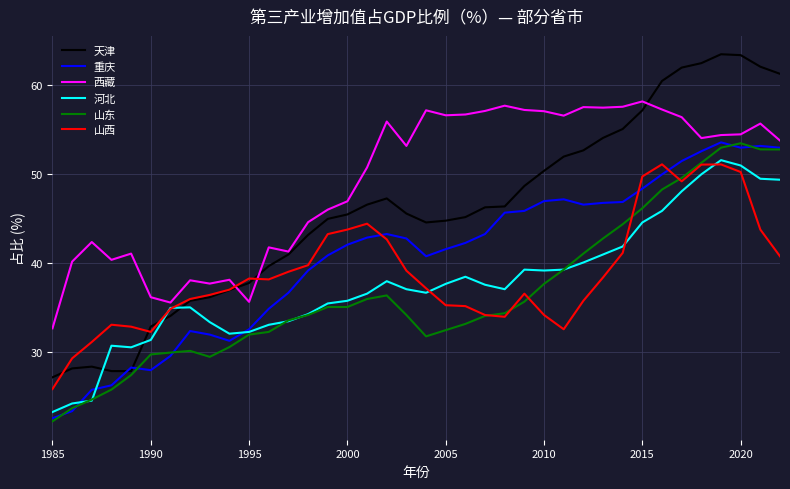

Which series has the largest total across all categories?

西藏